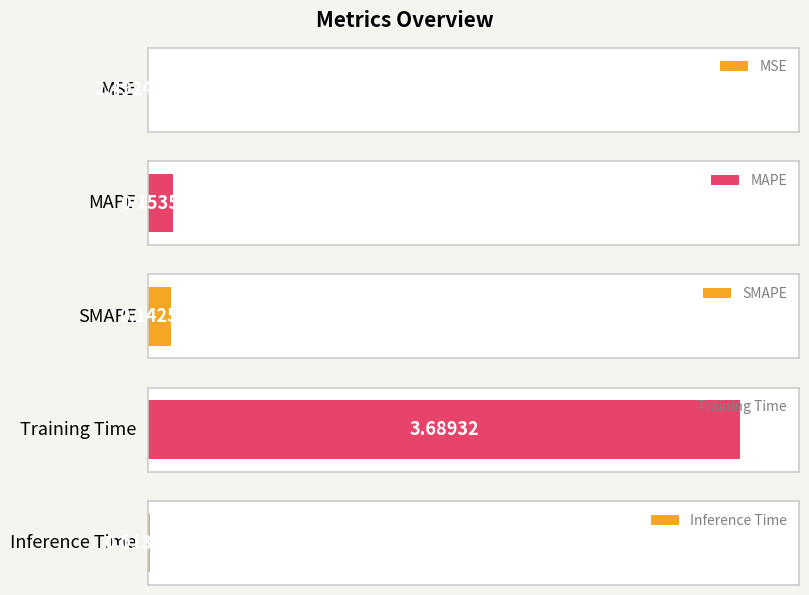

The chart shows a value of 0.0 at MSE. True or false?

True